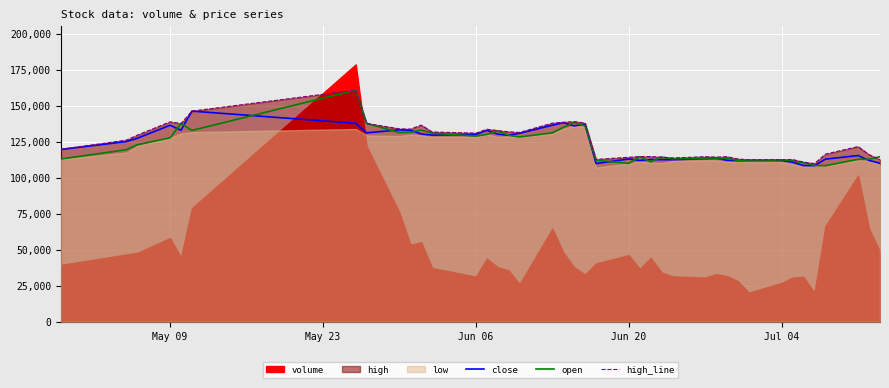

What is the maximum value for close?

146201.0